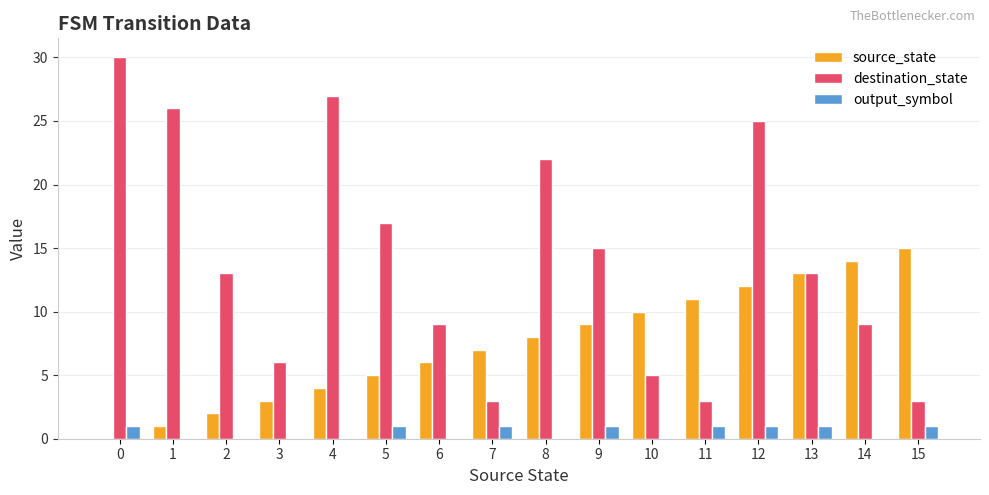

How many groups of bars are there?

16